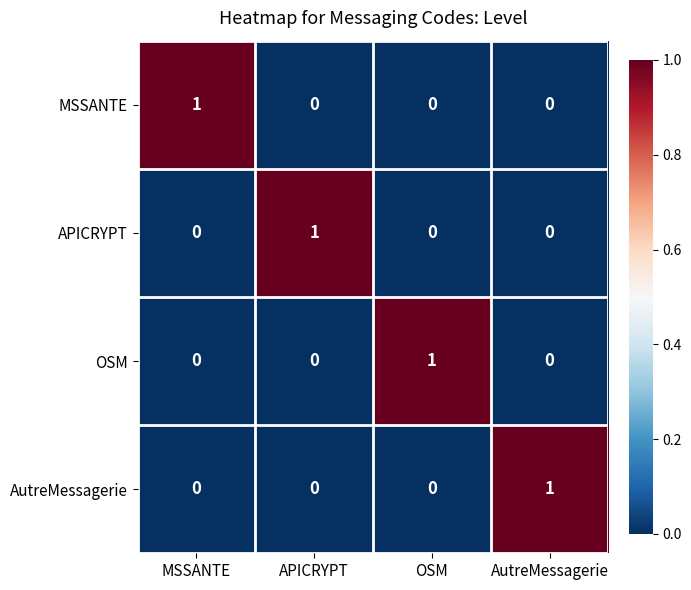

True or false: APICRYPT has a value of 0 at AutreMessagerie.

True